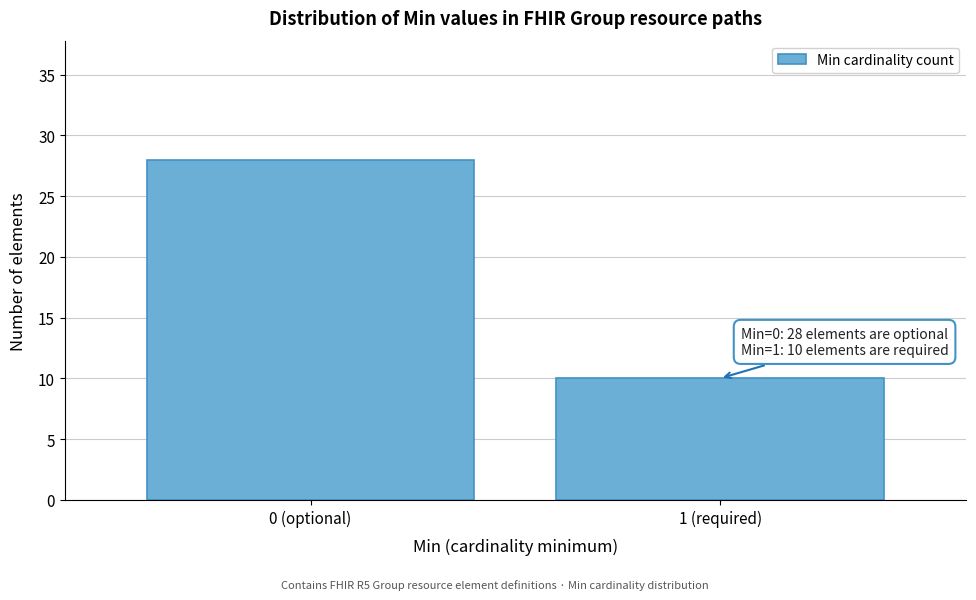

Reading right to left, list all the values displayed in this chart.

10	28